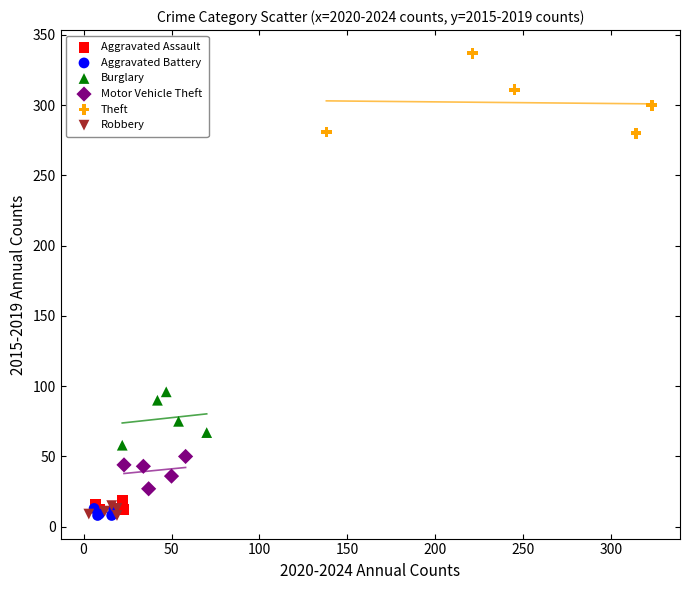

What are all the series names shown in the legend?

Aggravated Assault, Aggravated Battery, Burglary, Motor Vehicle Theft, Theft, Robbery